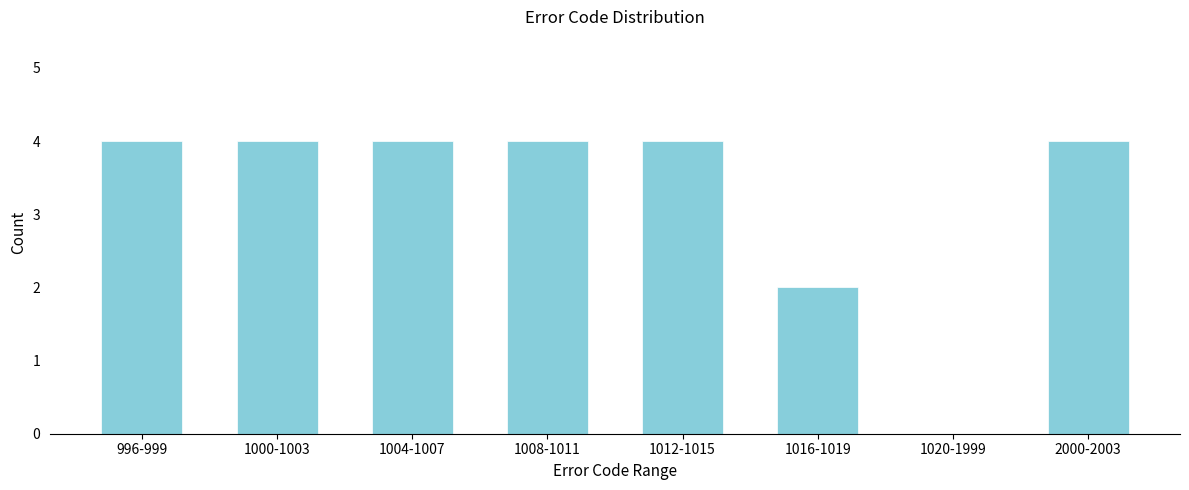

Reading left to right, list all the values displayed in this chart.

996-999=4	1000-1003=4	1004-1007=4	1008-1011=4	1012-1015=4	1016-1019=2	1020-1999=0	2000-2003=4